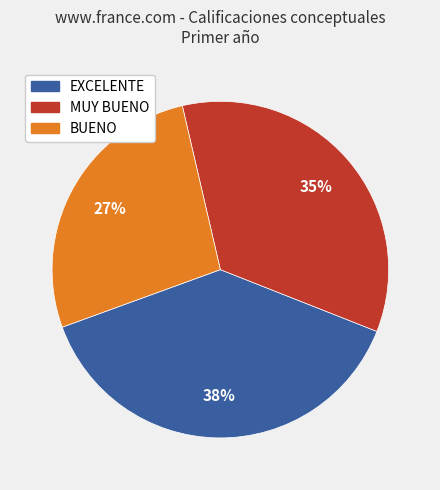

Which category has the smallest portion of the pie?

BUENO